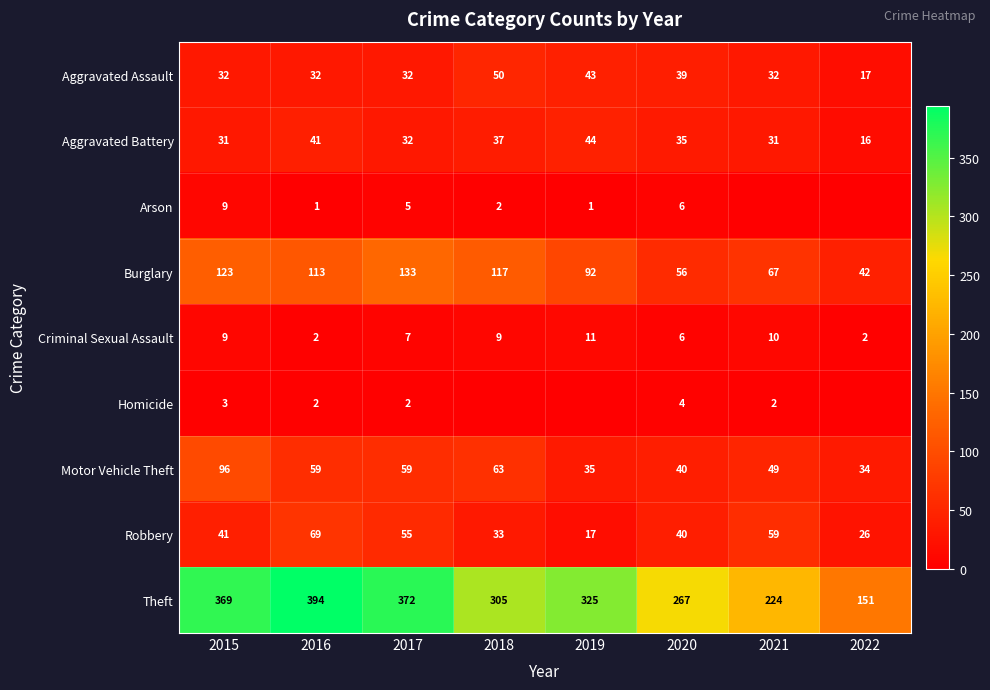

The Theft series shows 247 at 2022. True or false?

False